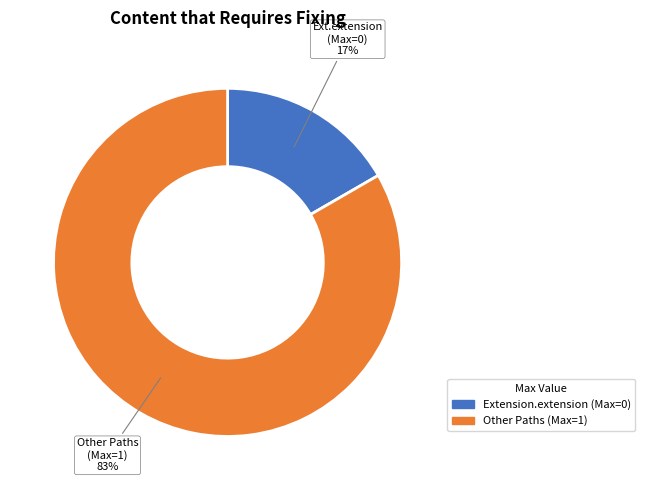

To the nearest percent, what is the average slice percentage?

50%